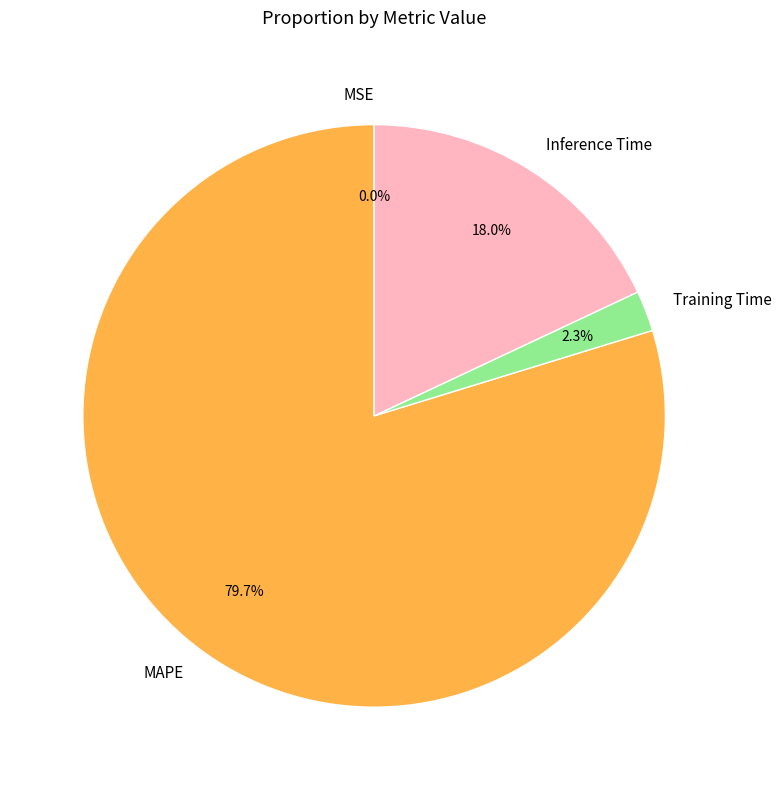

Does Training Time represent more than half of the total?

No